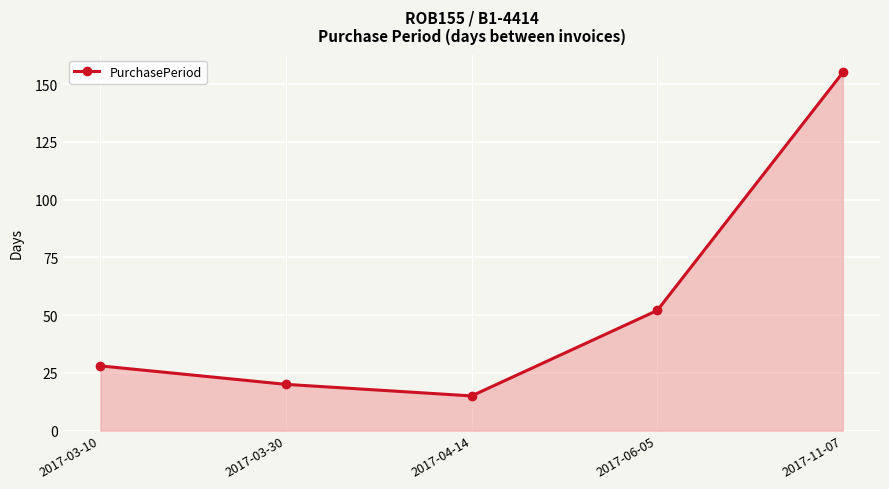

What is the sum of the values at 2017-11-07 and 2017-04-14?

170